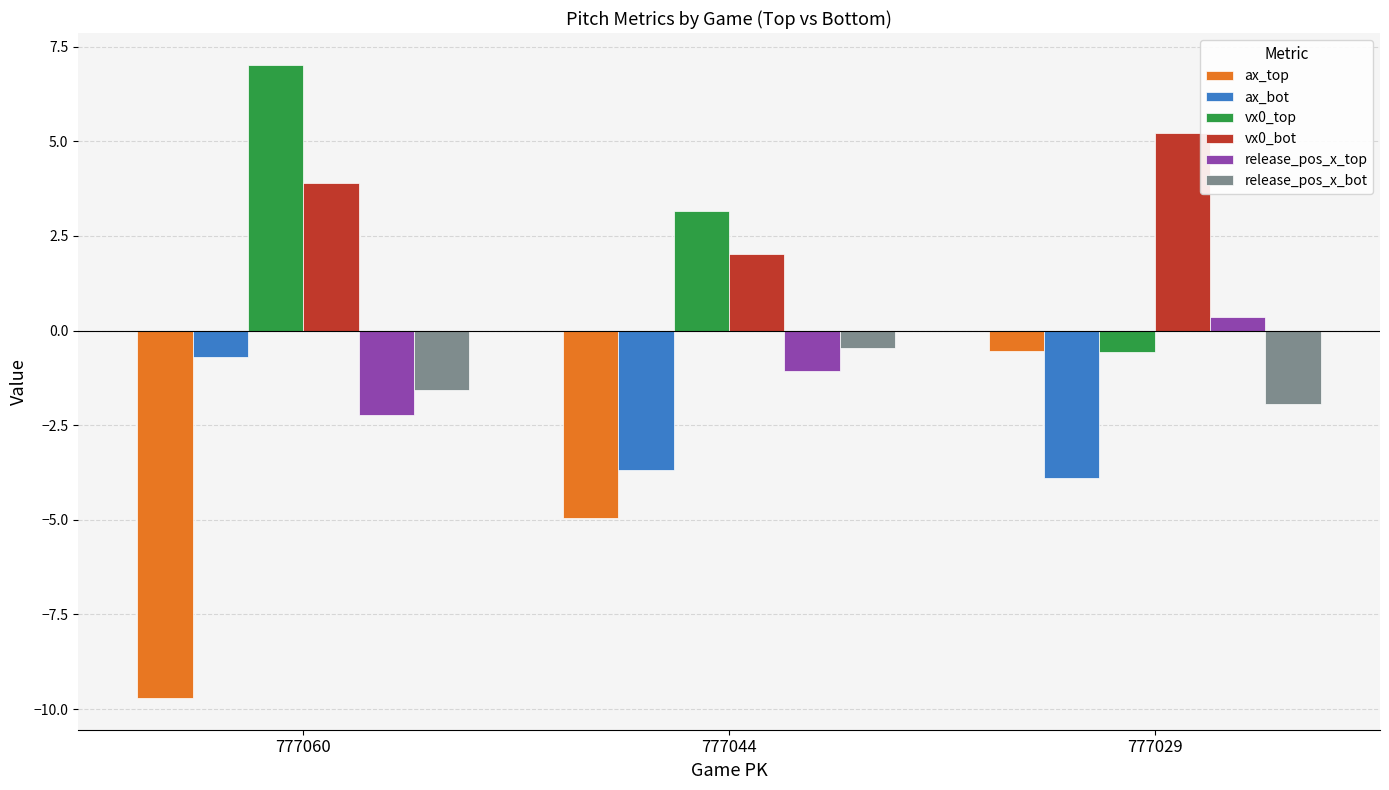

What is the value of the vx0_bot bar at the 1st from the left?

3.9